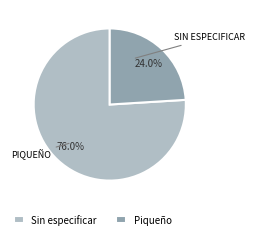

Which category has the smallest portion of the pie?

Piqueño